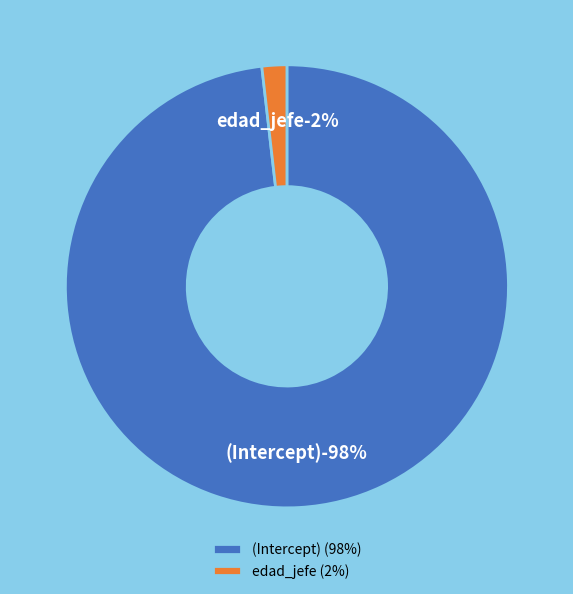

Rank the categories by value from lowest to highest.

edad_jefe, (Intercept)